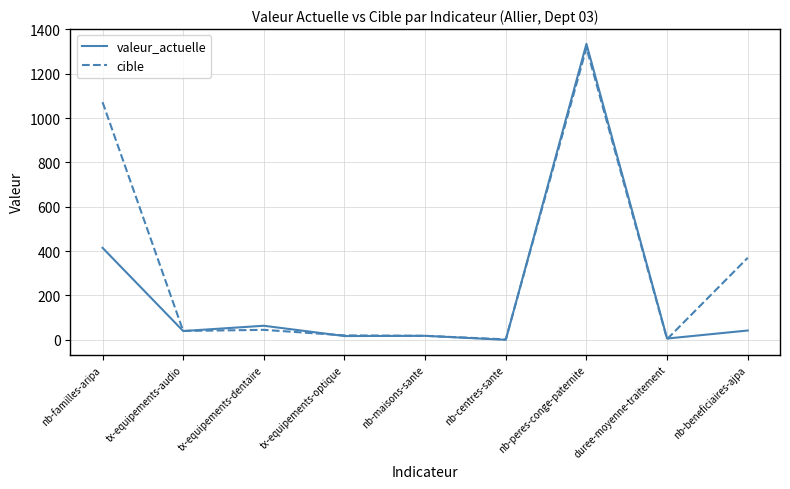

Which series changed the most between nb-peres-conge-paternite and nb-beneficiaires-ajpa?

valeur_actuelle